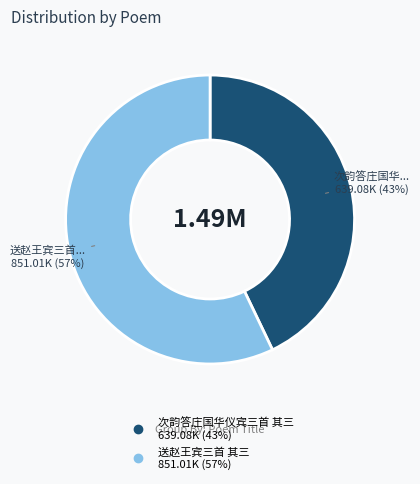

The 次韵答庄国华仪宾三首 其三 slice represents 43% of the pie. True or false?

True